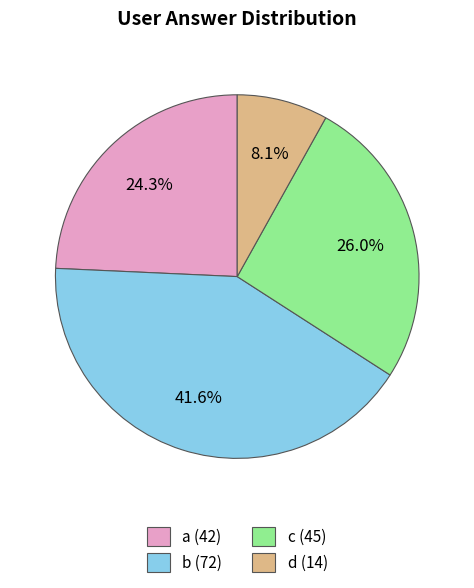

Which category has the smallest portion of the pie?

d